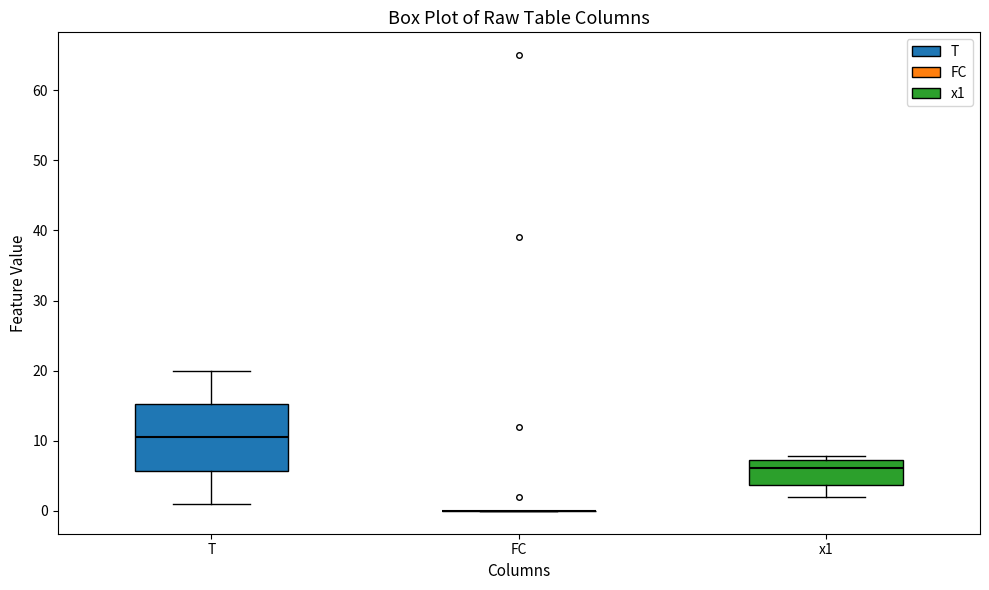

Which box is the tallest, from its lower edge to its upper edge?

T